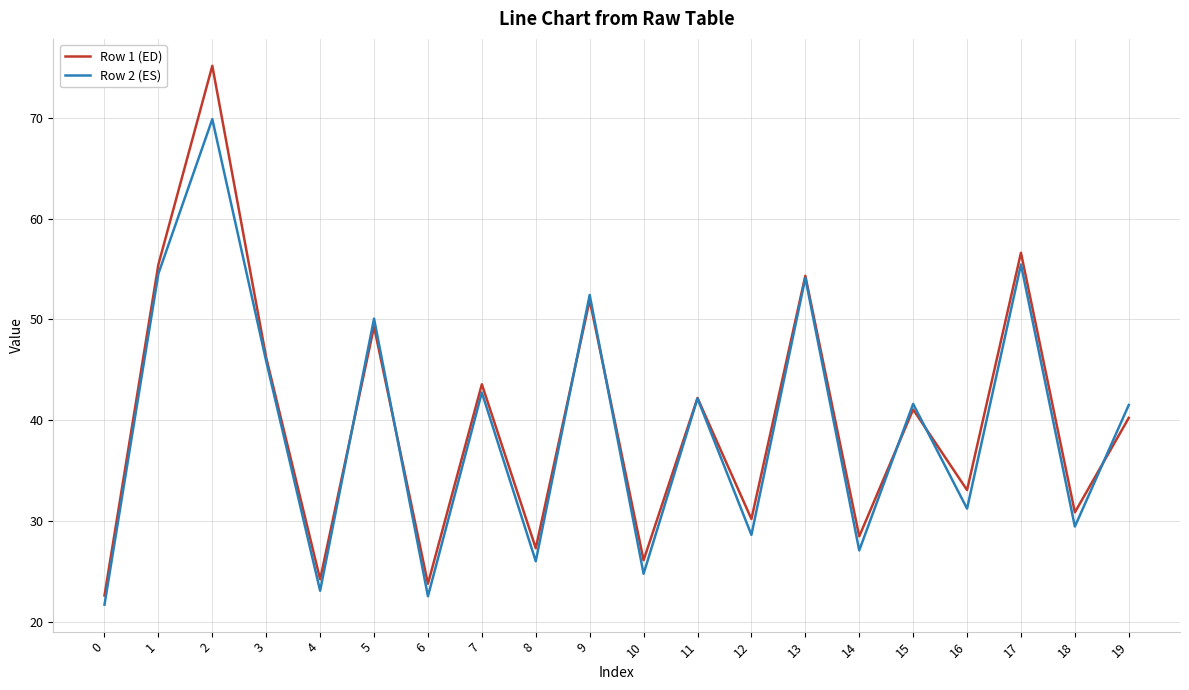

What are all the series names shown in the legend?

Row 1 (ED), Row 2 (ES)